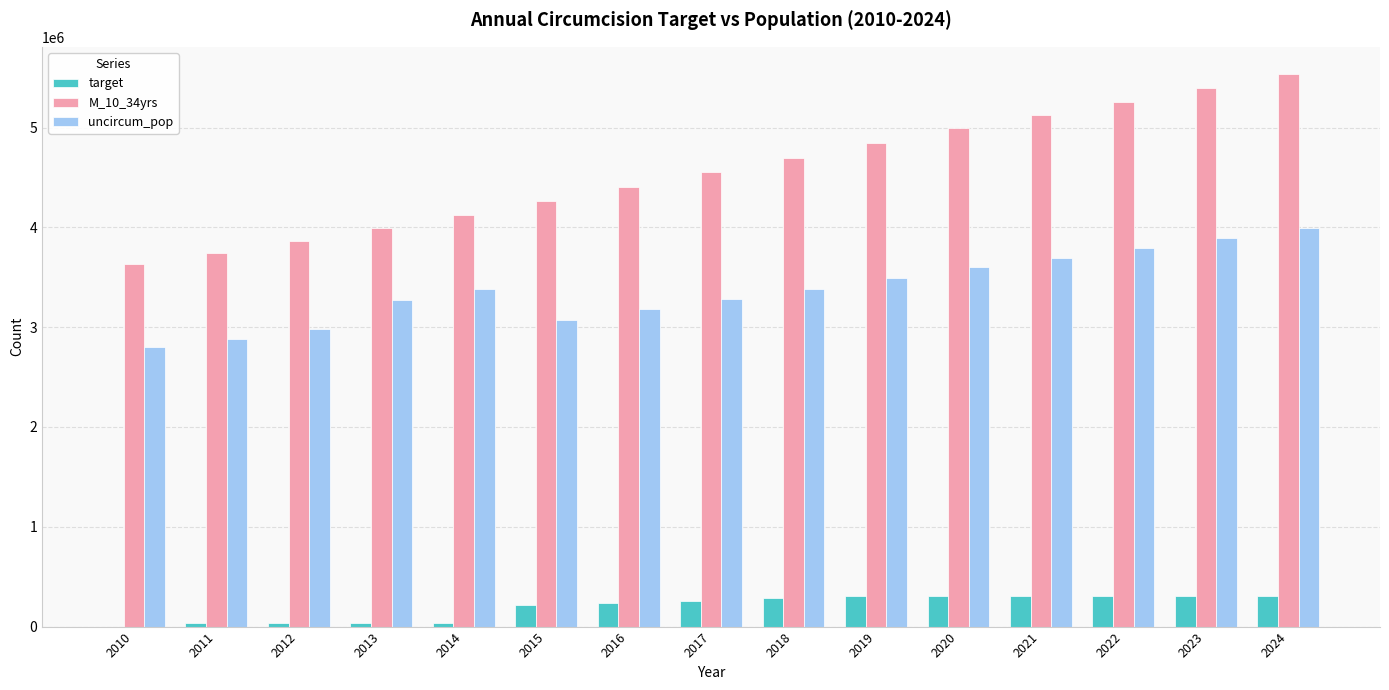

True or false: uncircum_pop has a value of 3387035 at 2018.

True